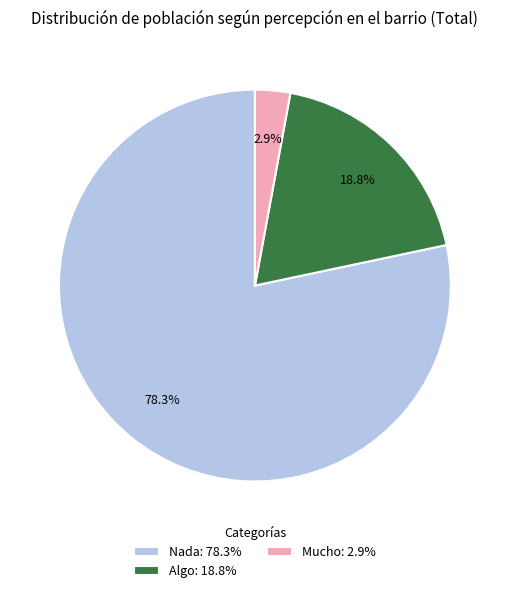

True or false: Algo accounts for 19% of the total.

True